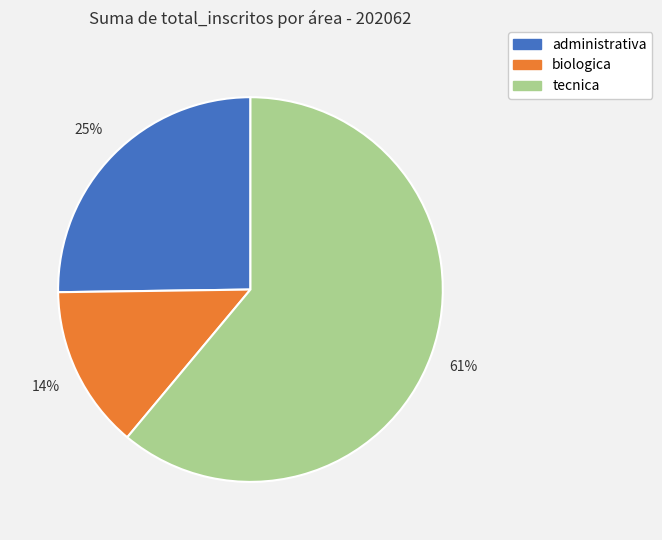

Which slice is the smallest?

biologica